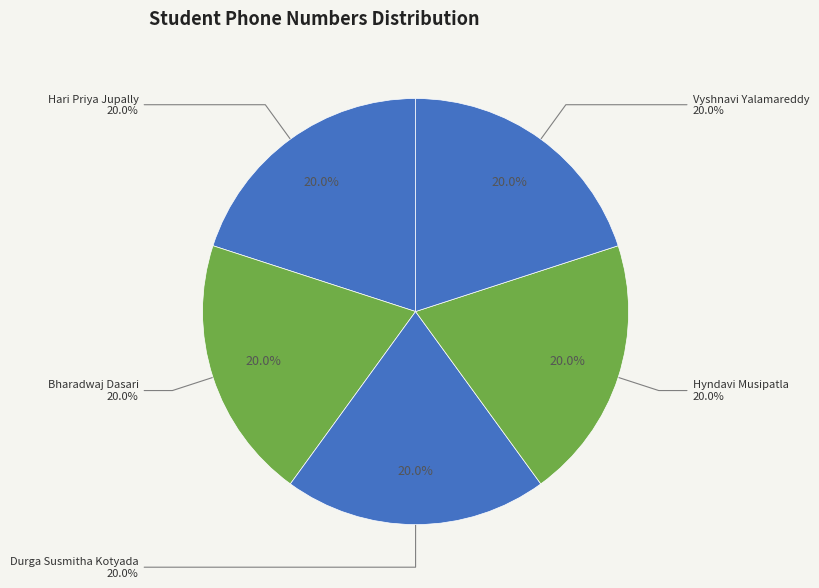

What is the largest slice in the pie chart?

Hyndavi Musipatla